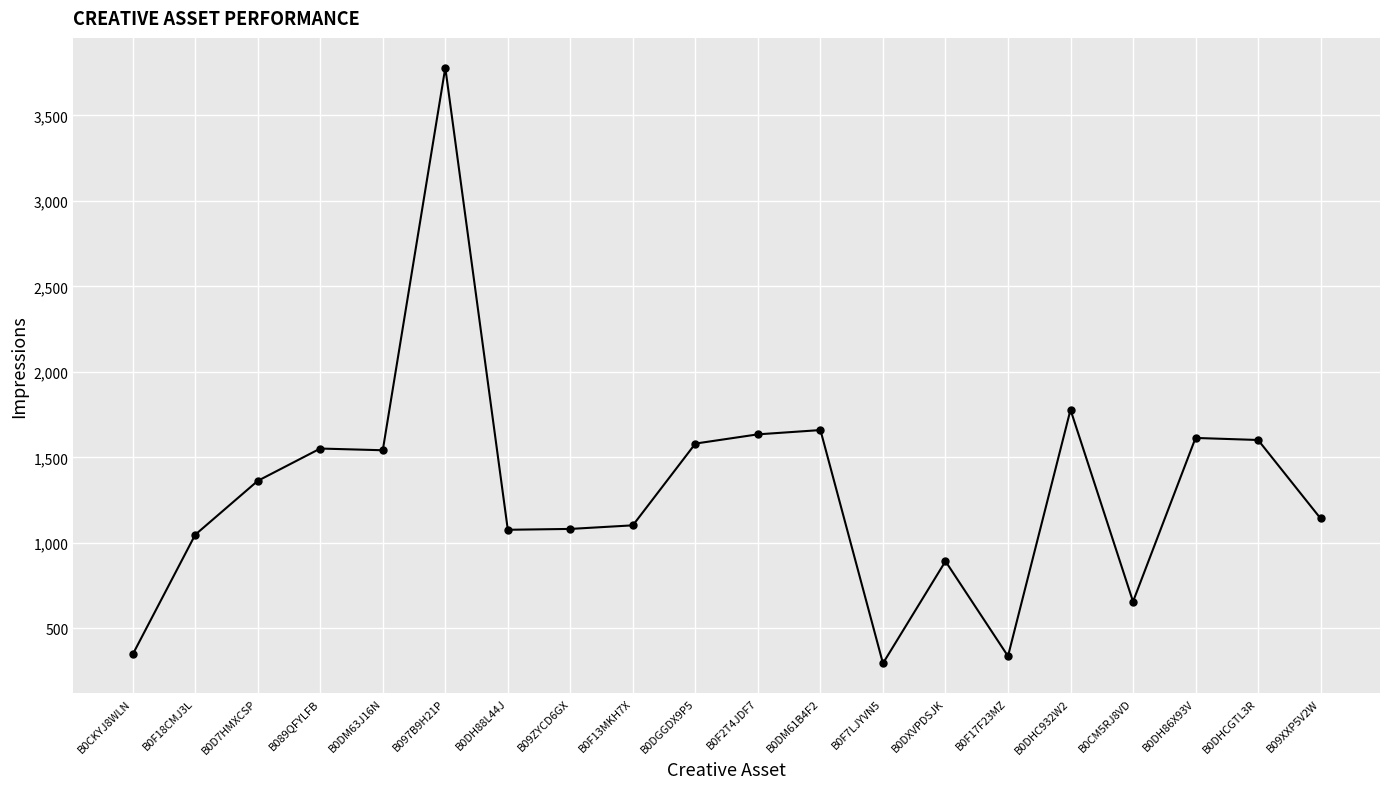

Where is the data nearest to the value 2037?

B0DHC932W2